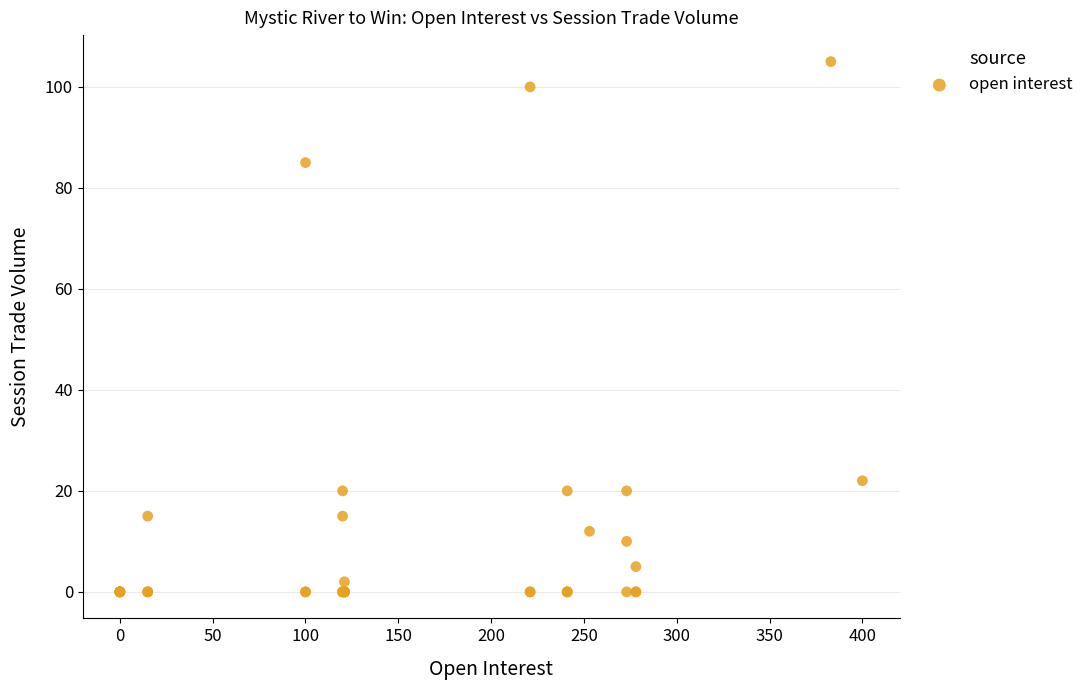

What Y value in the scatter plot is closest to 52?

22